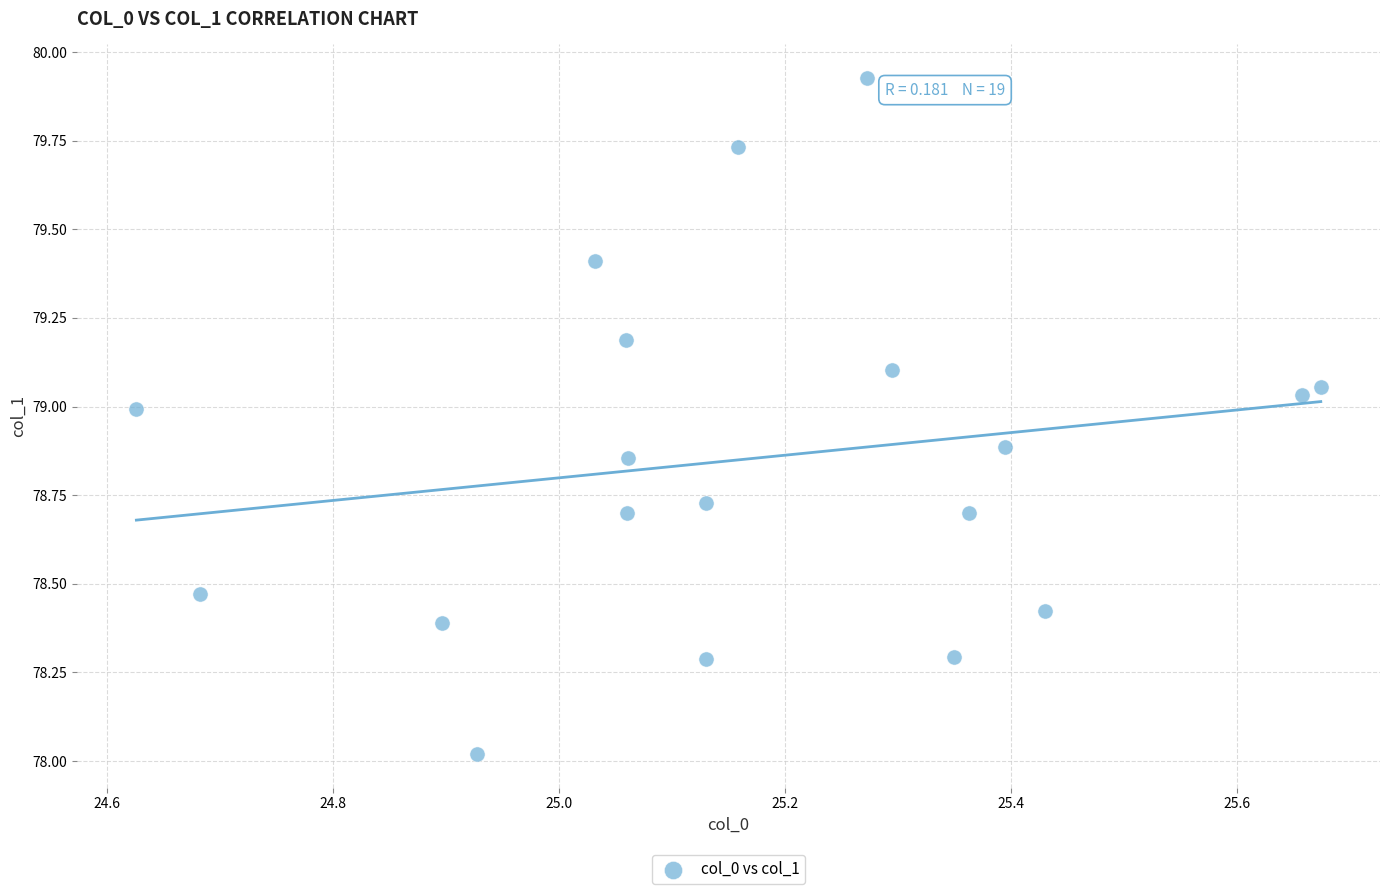

What is the range of X values (max minus min)?

1.0